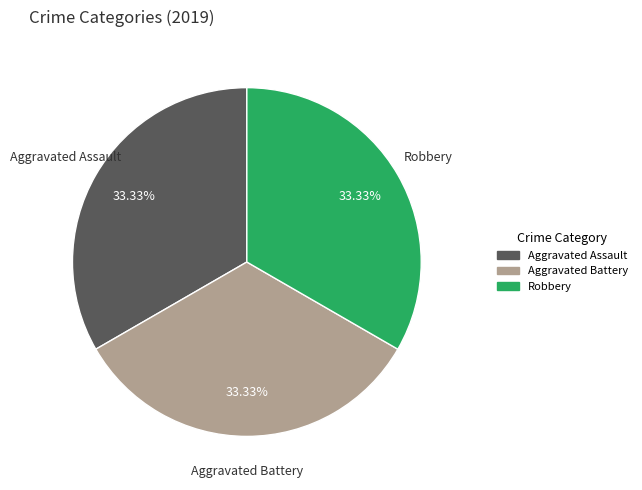

To the nearest percent, what percentage of the pie is Robbery?

33%